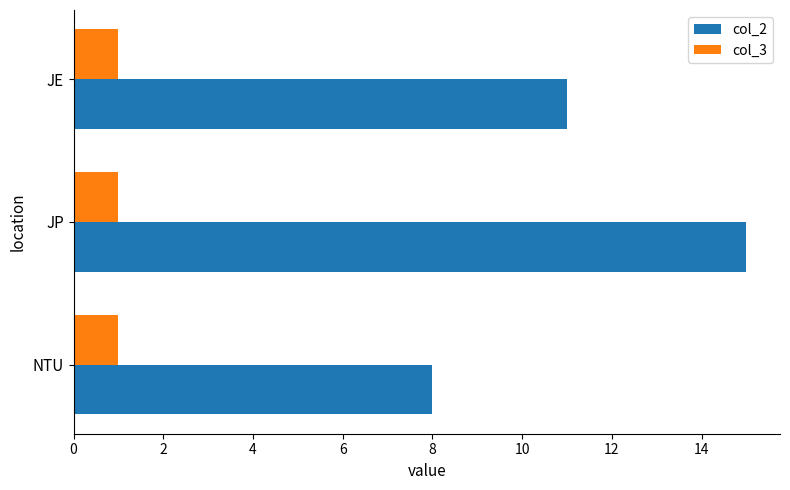

The value of col_3 at NTU is 1. True or false?

True